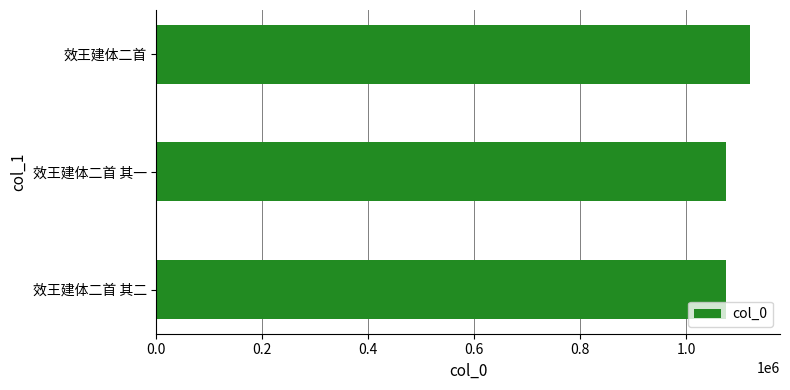

Is it true that the value at 效王建体二首 is 1120814?

True